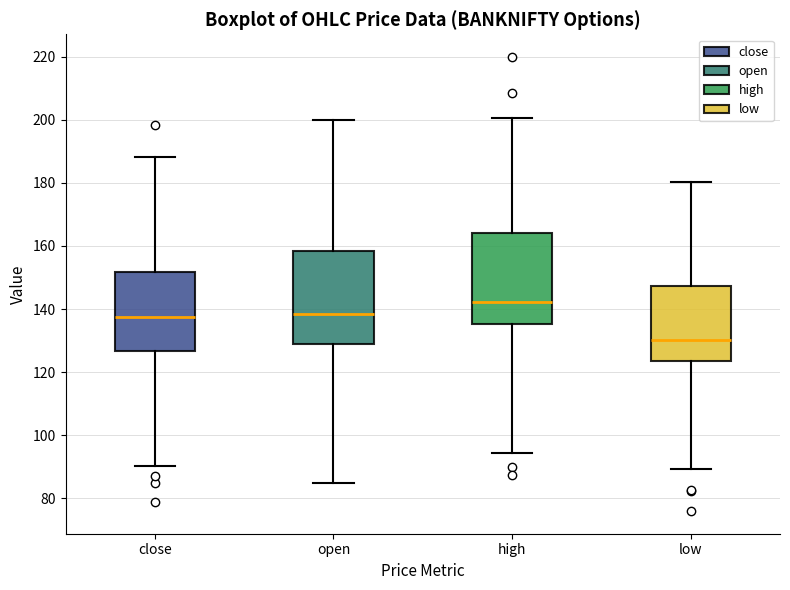

Reading left to right, transcribe this box plot: for each box, give where its median line is, the range the box spans, and where its two whiskers end, as read against the y-axis. The values are not printed on the chart, so give them approximately, as read against the axis.

close: median 138, box 126 to 152, whiskers 90 to 188
open: median 138, box 128 to 158, whiskers 84 to 200
high: median 142, box 136 to 164, whiskers 94 to 200
low: median 130, box 124 to 148, whiskers 90 to 180